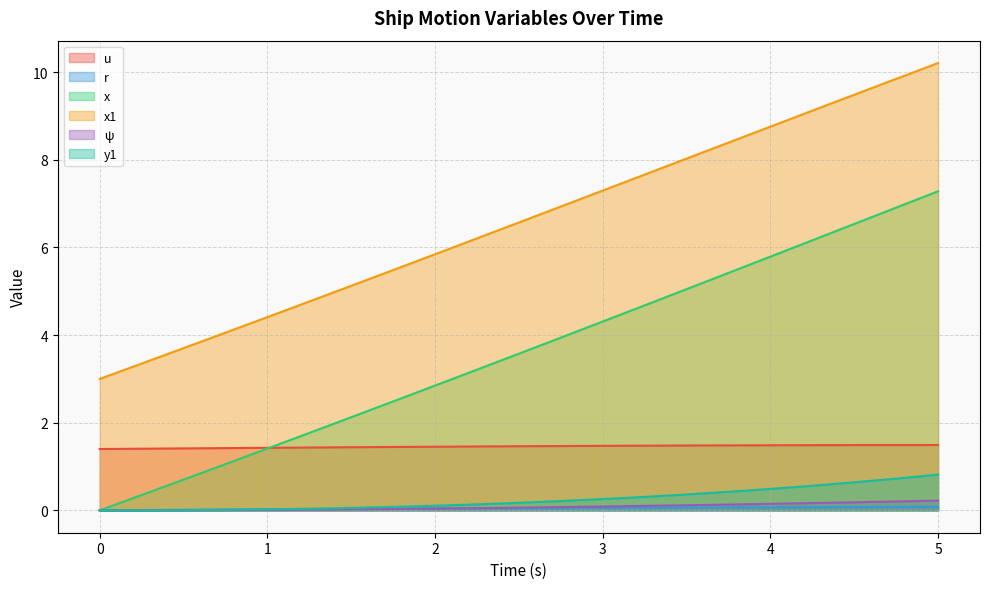

How many lines are shown in the chart?

6